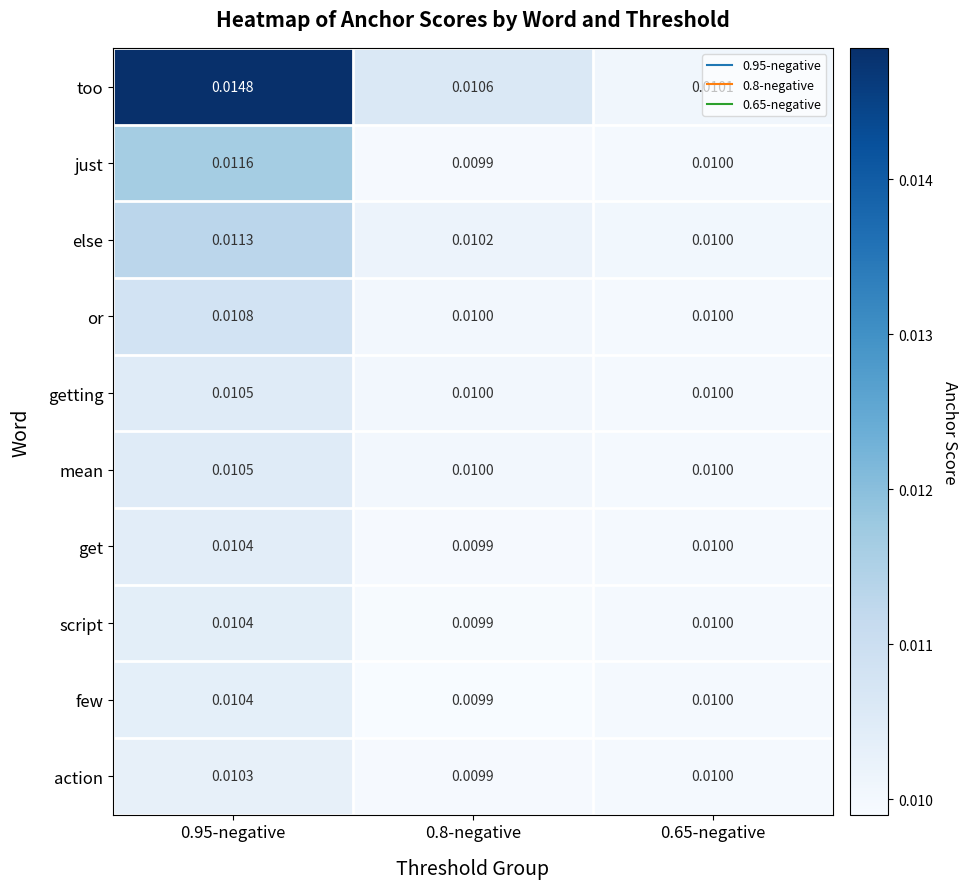

Which category has the highest value across all series?

0.95-negative